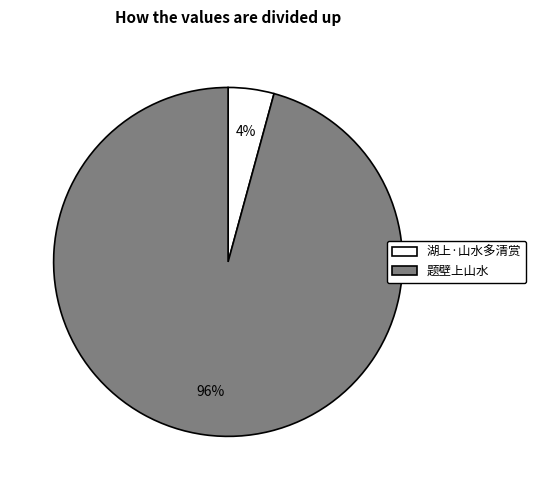

To the nearest percent, what portion does 湖上·山水多清赏 represent?

4%